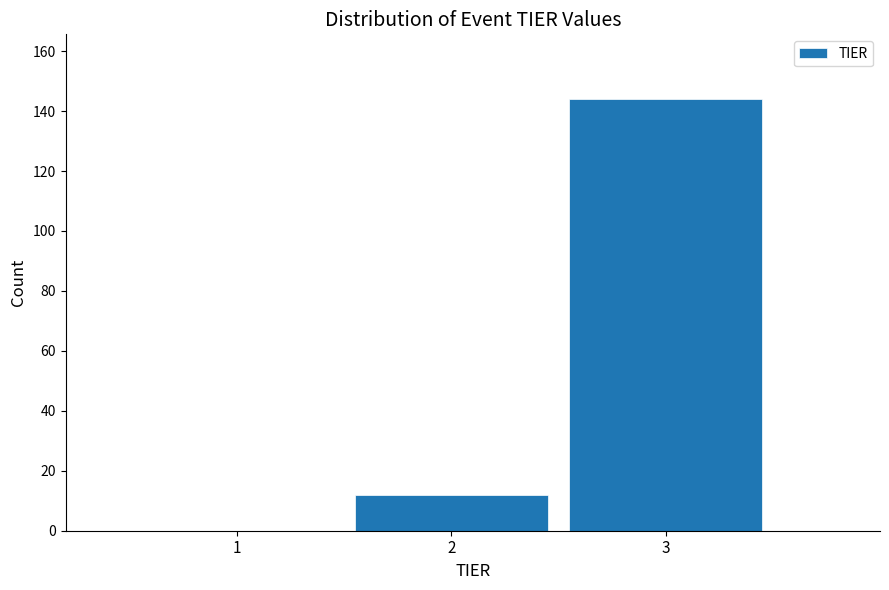

Which range on the x-axis has the tallest bar?

2.5 to 3.5